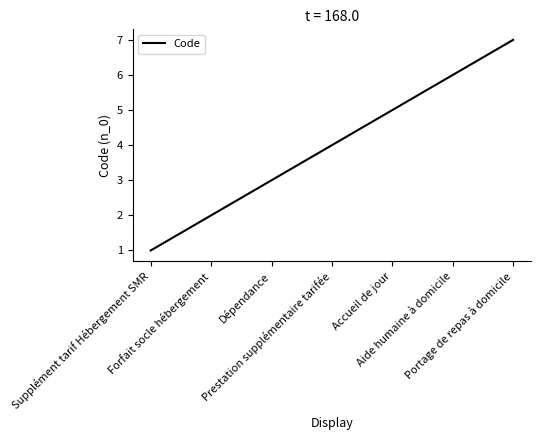

At which label is the value closest to 4?

Prestation supplémentaire tarifée